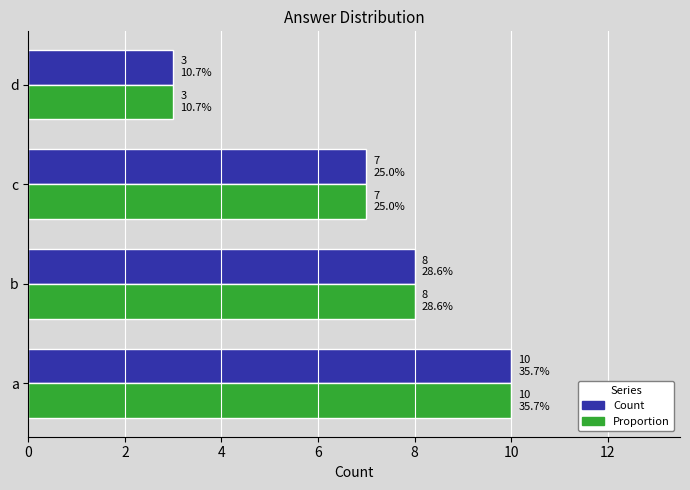

What is the average value of the Count series?

7